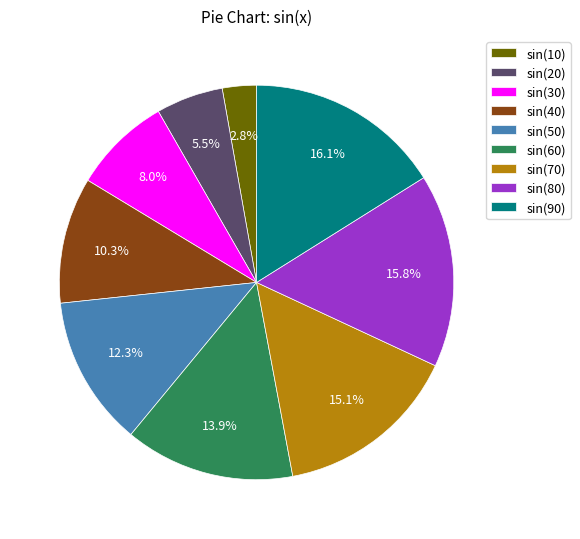

Which has a higher value, sin(70) or sin(90)?

sin(90)